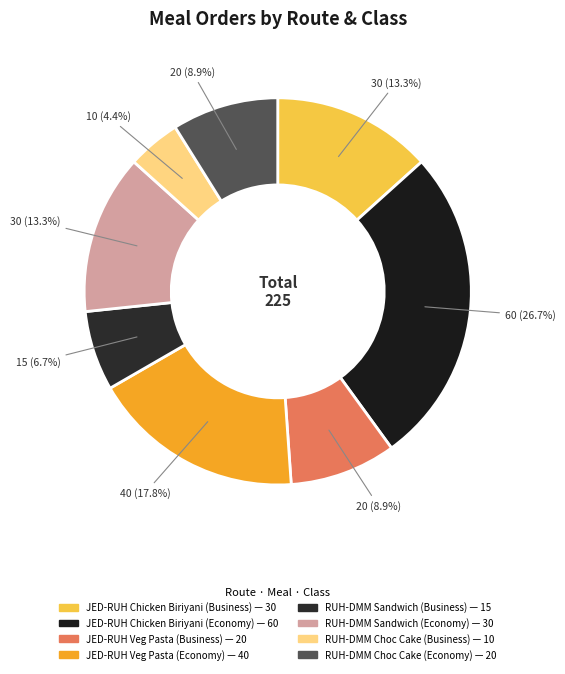

How many slices are in this pie chart?

8